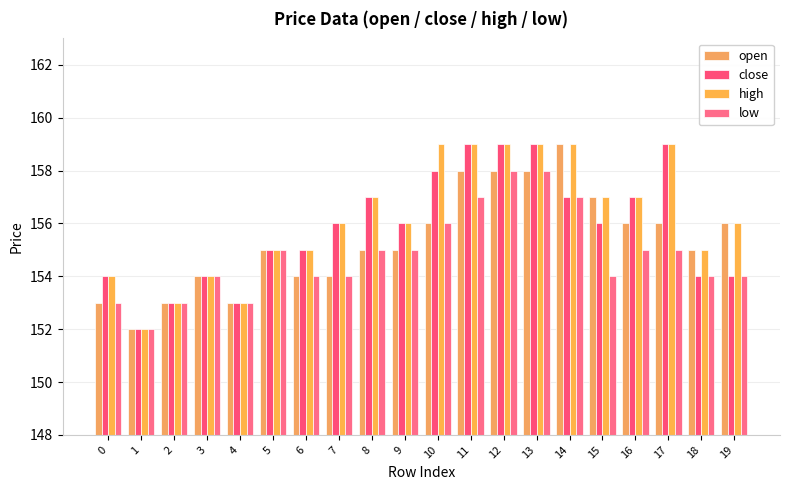

Reading right to left, extract all data points from this chart.

open: 156	155	156	156	157	159	158	158	158	156	155	155	154	154	155	153	154	153	152	153
close: 154	154	159	157	156	157	159	159	159	158	156	157	156	155	155	153	154	153	152	154
high: 156	155	159	157	157	159	159	159	159	159	156	157	156	155	155	153	154	153	152	154
low: 154	154	155	155	154	157	158	158	157	156	155	155	154	154	155	153	154	153	152	153